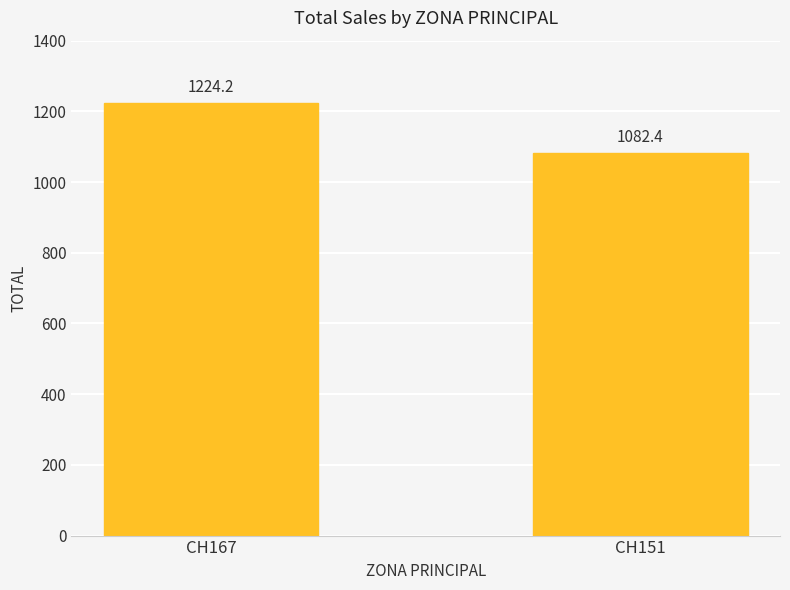

Reading left to right, transcribe all the data shown in this chart.

1224.2	1082.4